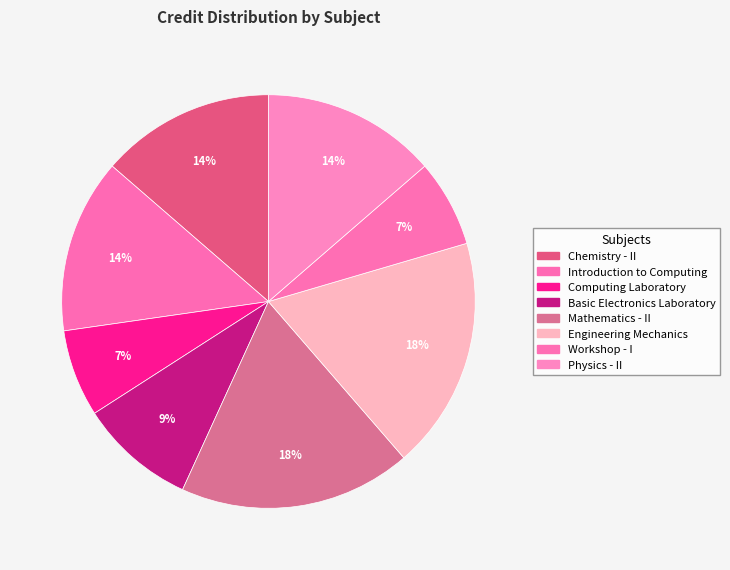

How much of the chart is everything except Mathematics - II?

81.8%